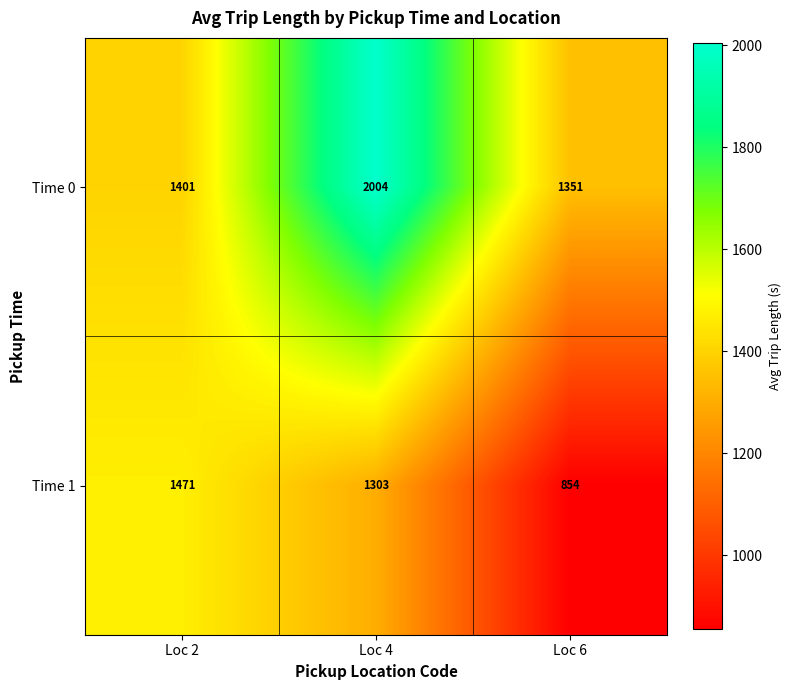

What is the minimum value shown in the chart?

854